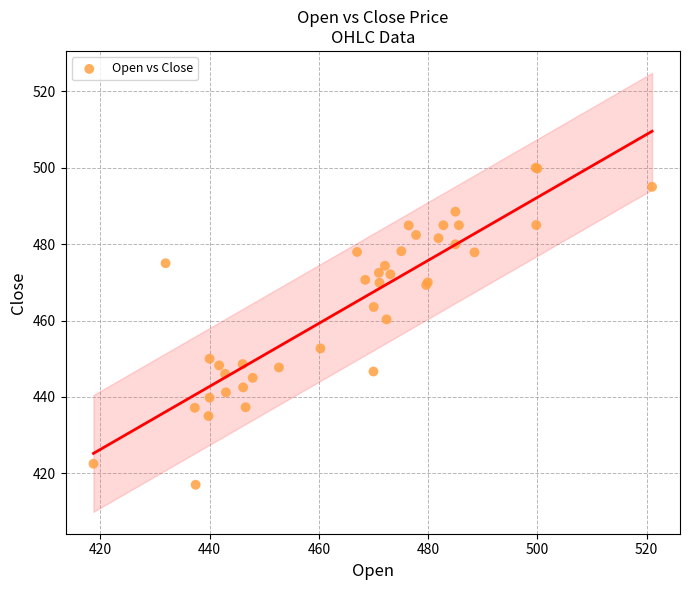

What Y value in the scatter plot is closest to 458?

460.3